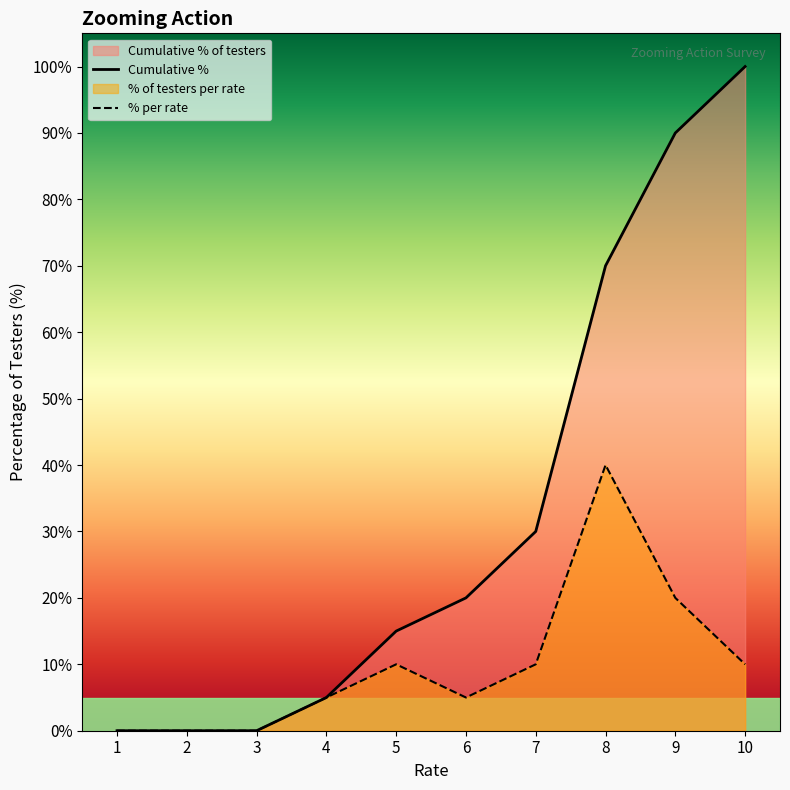

Between 8 and 6, which is larger?

8